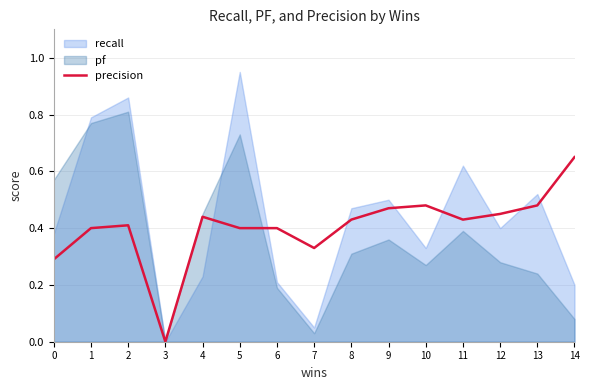

How many interior local valleys (lower than both neighbors) does the data have?

3